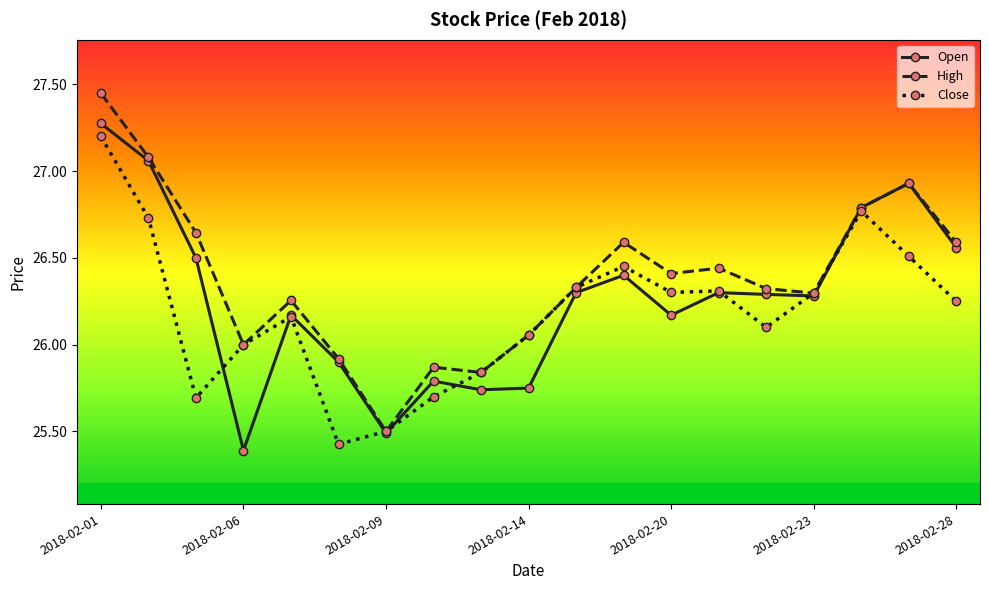

What is the maximum value for Close?

27.2